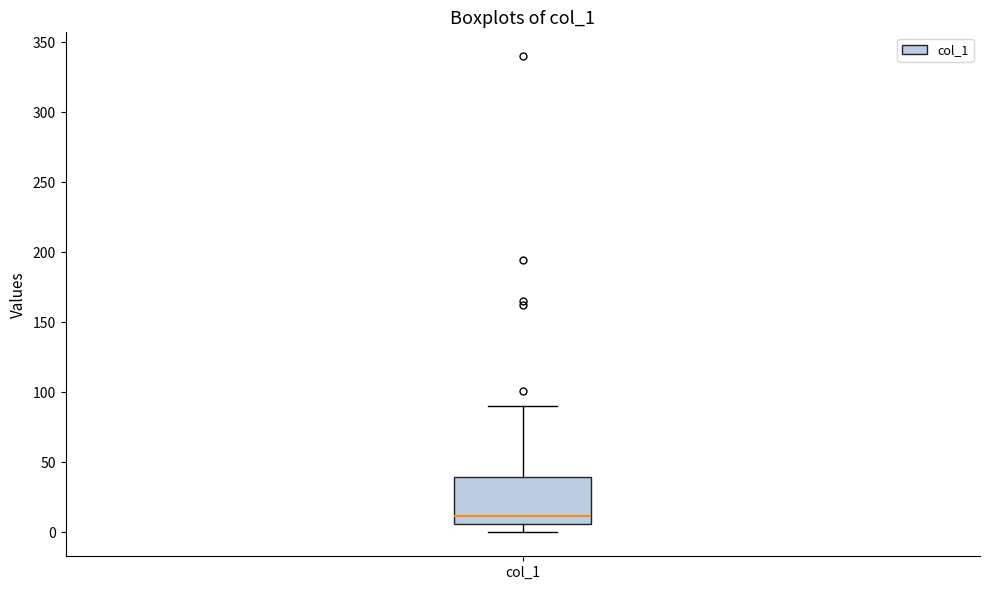

Read this box plot against the y-axis: the position of the median line, the range covered by the box, and the ends of both whiskers. The values are not printed on the chart, so give them approximately, as read against the axis.

median 10, box 5 to 40, whiskers 0 to 90